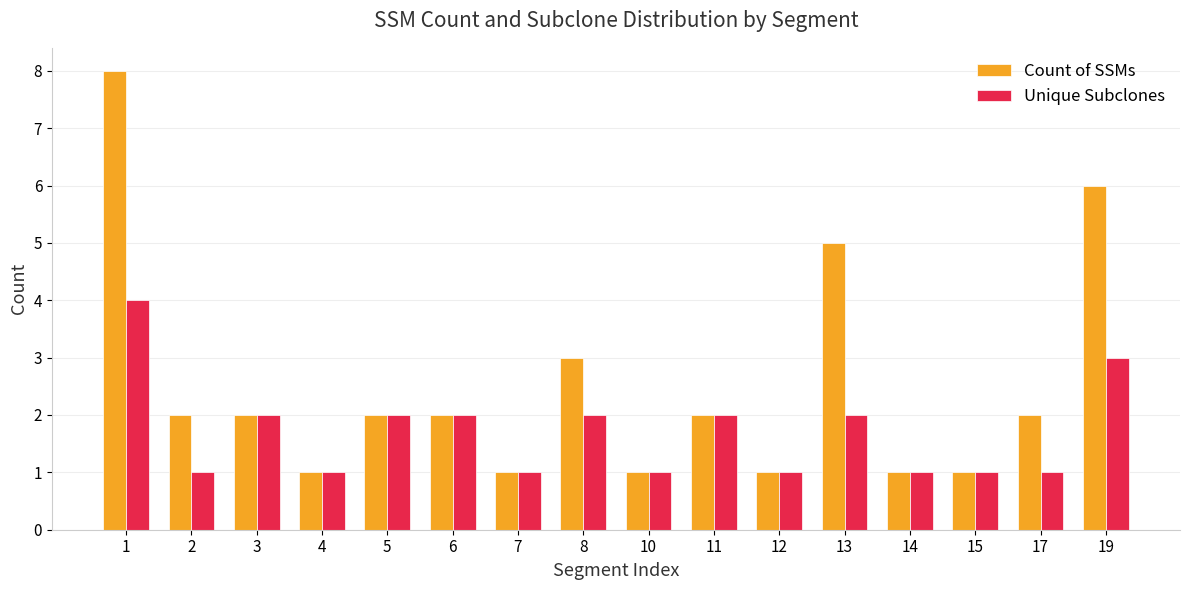

What is the smallest value displayed?

1